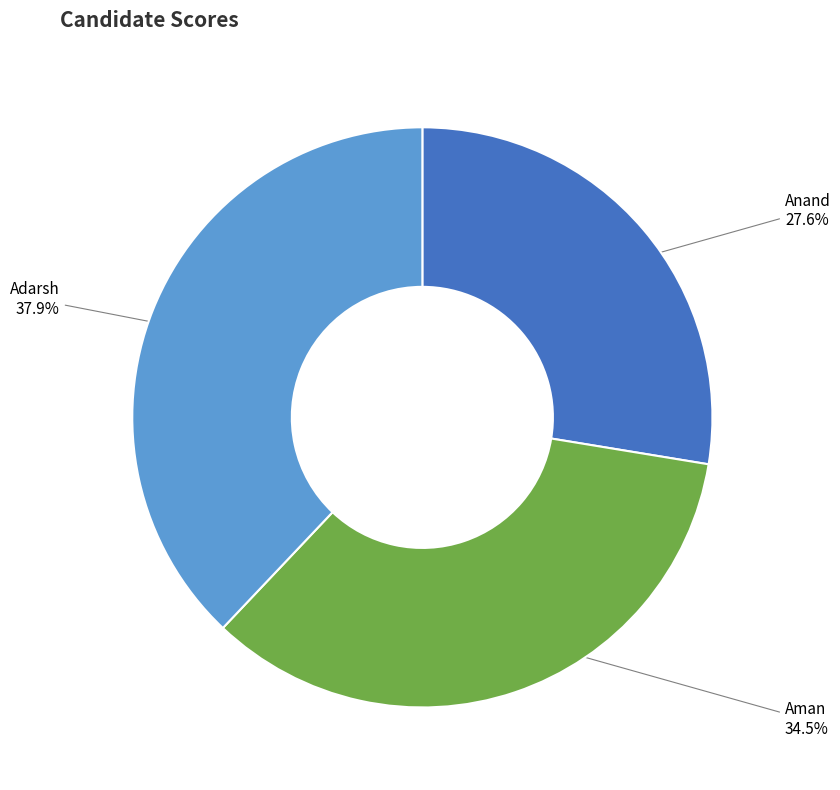

To the nearest percent, what is the combined percentage of Adarsh and Anand?

66%